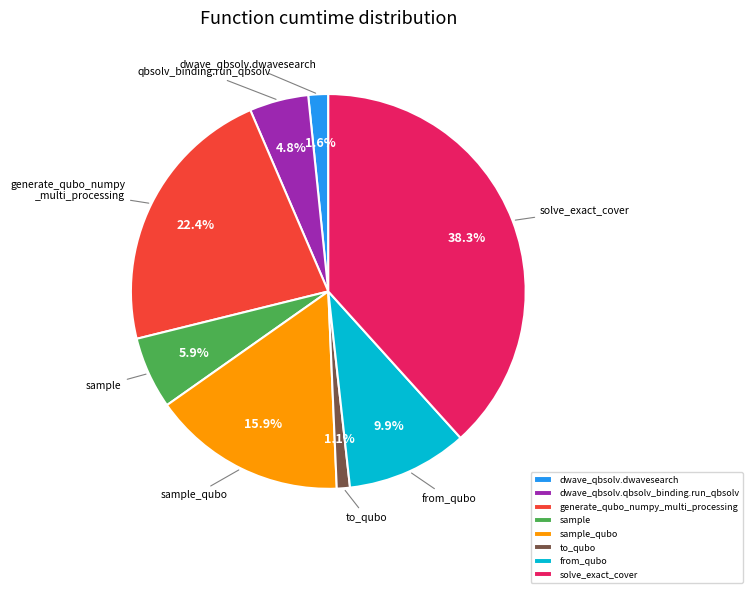

Rank the categories by value from highest to lowest.

solve_exact_cover, generate_qubo_numpy_multi_processing, sample_qubo, from_qubo, sample, dwave_qbsolv.qbsolv_binding.run_qbsolv, dwave_qbsolv.dwavesearch, to_qubo